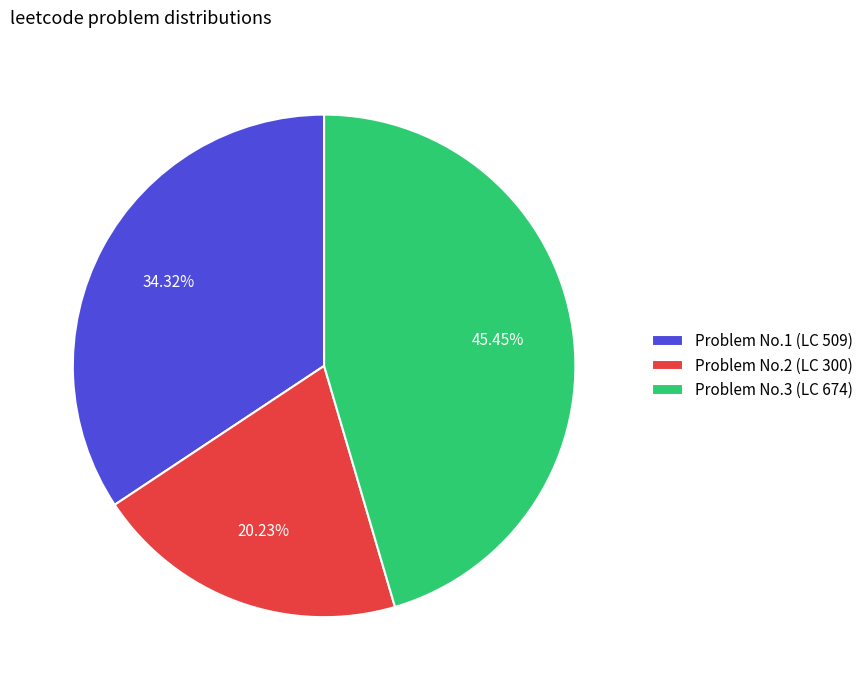

Rank the categories by value from lowest to highest.

Problem No.2 (LC 300), Problem No.1 (LC 509), Problem No.3 (LC 674)